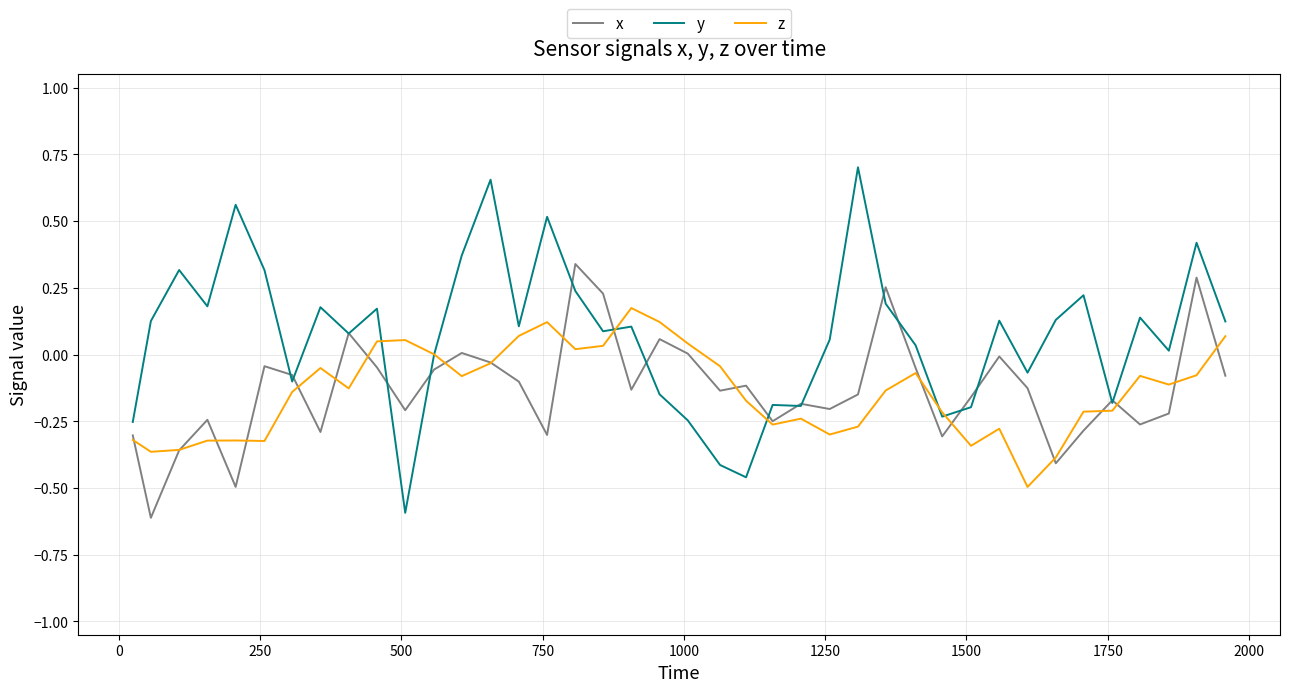

Does the chart display data point markers on the line(s)?

No